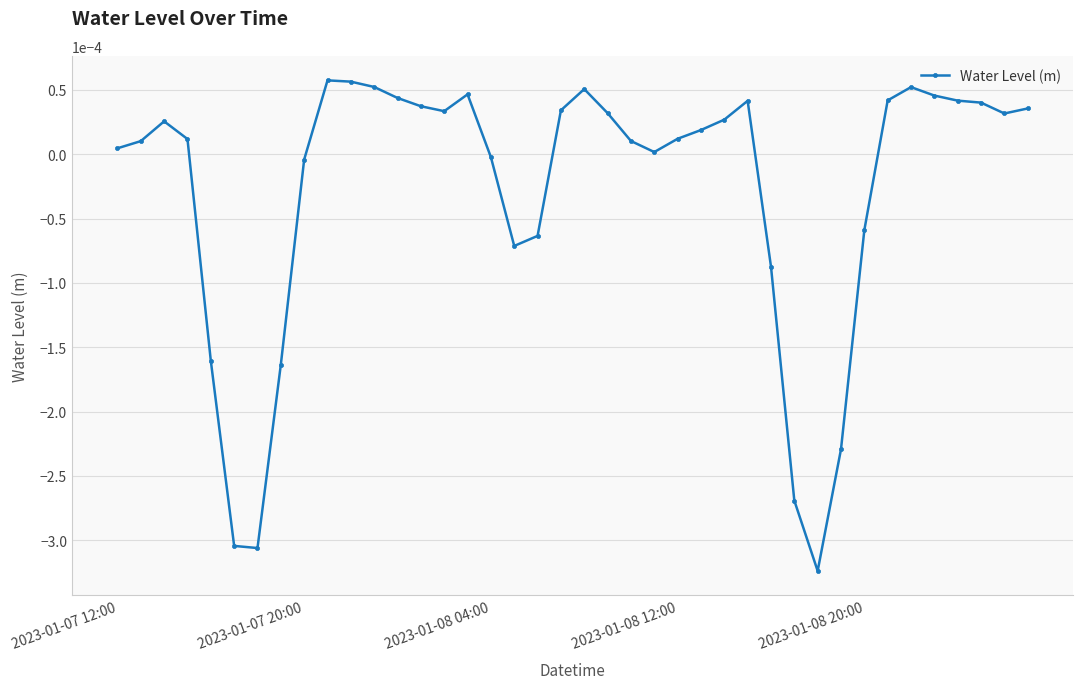

Count the number of data series in this chart.

1